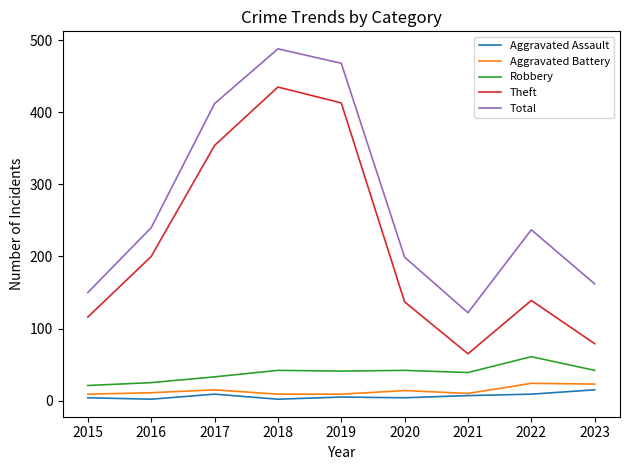

What value does the Robbery series have at 2020?

42